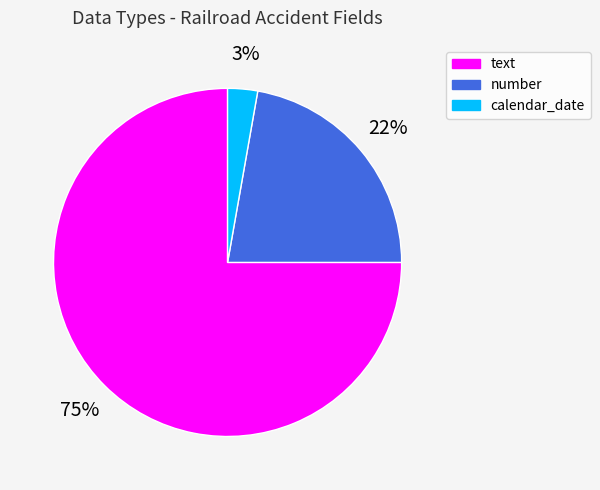

To the nearest percent, what is the average slice percentage?

33%